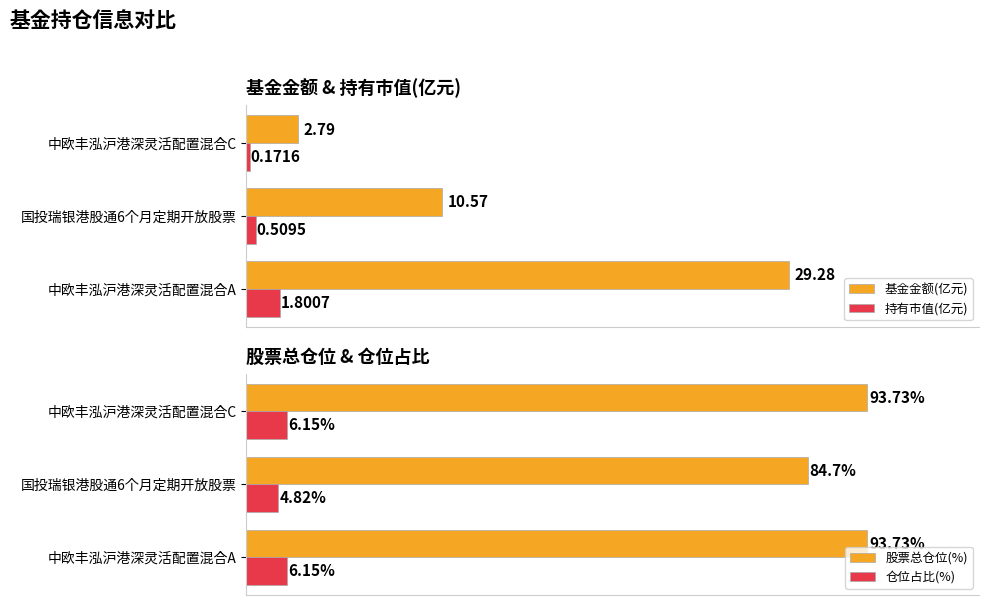

Is the value of 持有市值(亿元) at 中欧丰泓沪港深灵活配置混合C greater than the value of 基金金额(亿元) at 中欧丰泓沪港深灵活配置混合C?

No